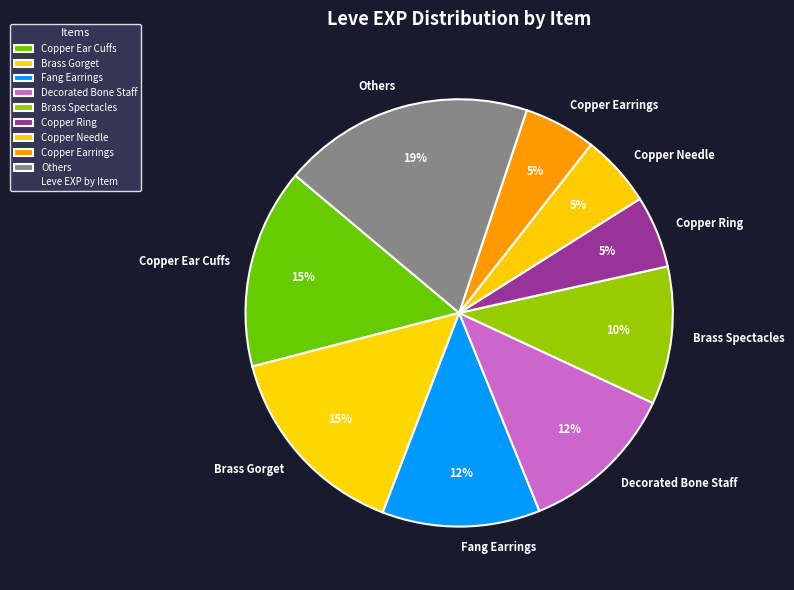

What is the largest slice in the pie chart?

Others